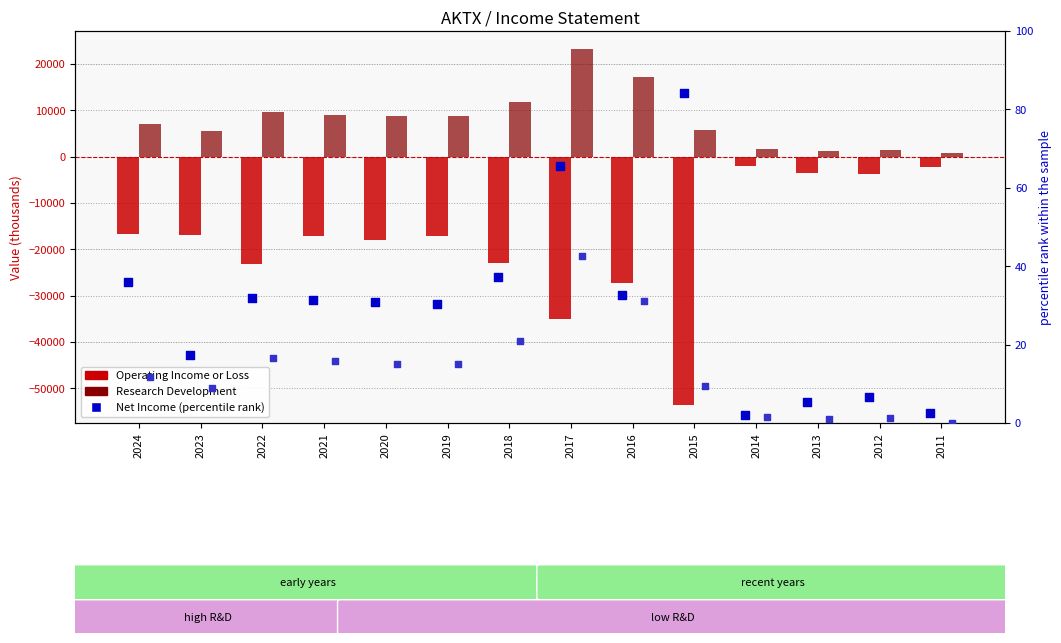

What is the total value across all series at 2020?

-9169.1